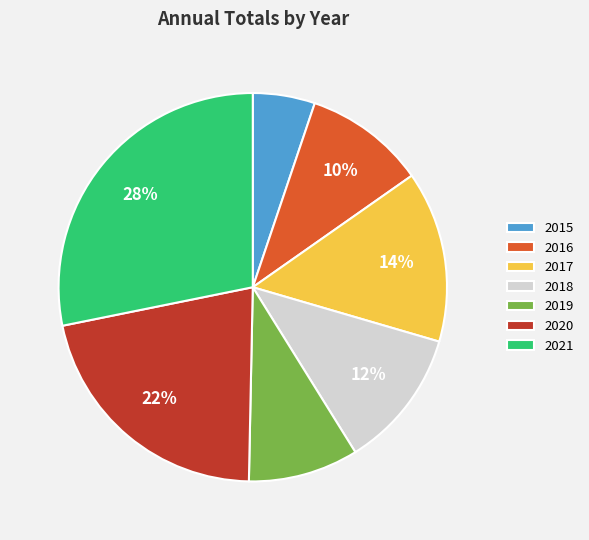

Is 2017 the majority of the pie?

No